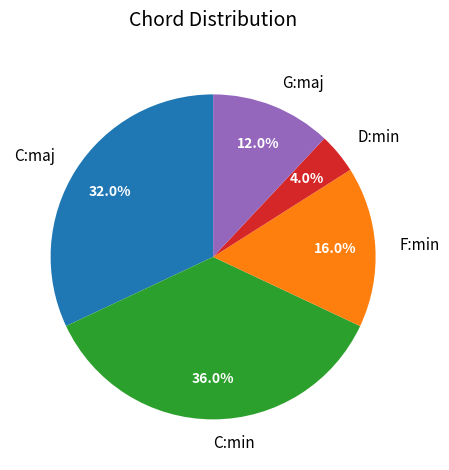

Combined, what portion of the pie is C:min and G:maj?

48.0%